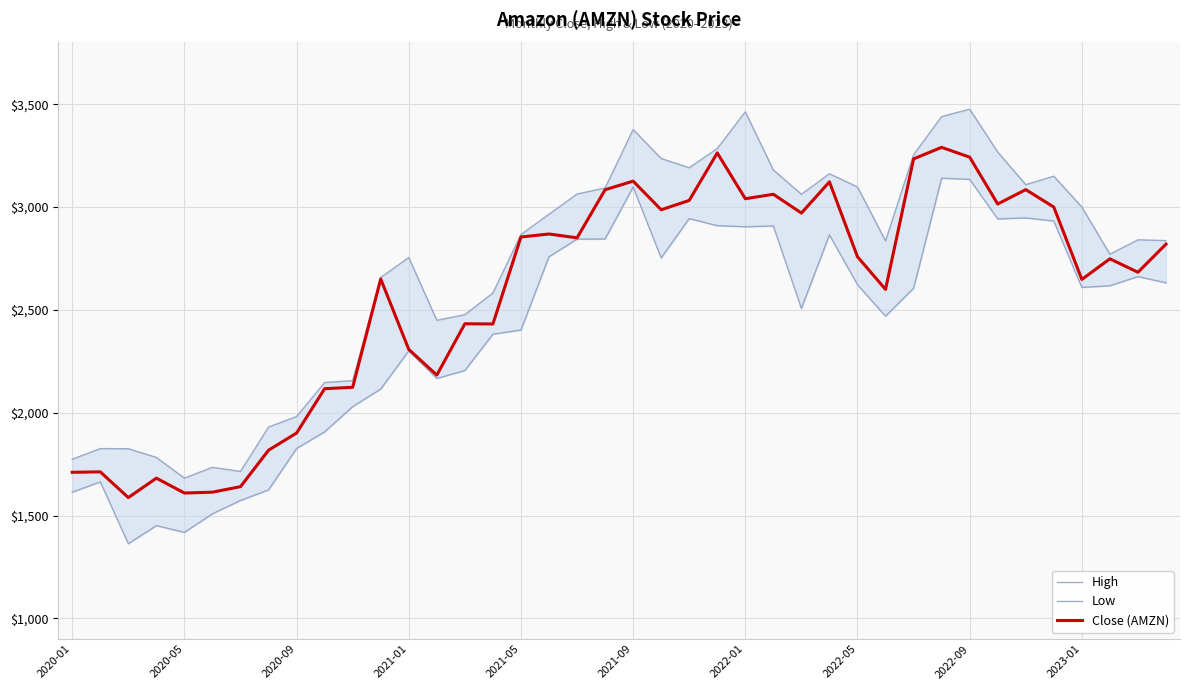

Where does the Low series first go above 2609?

17